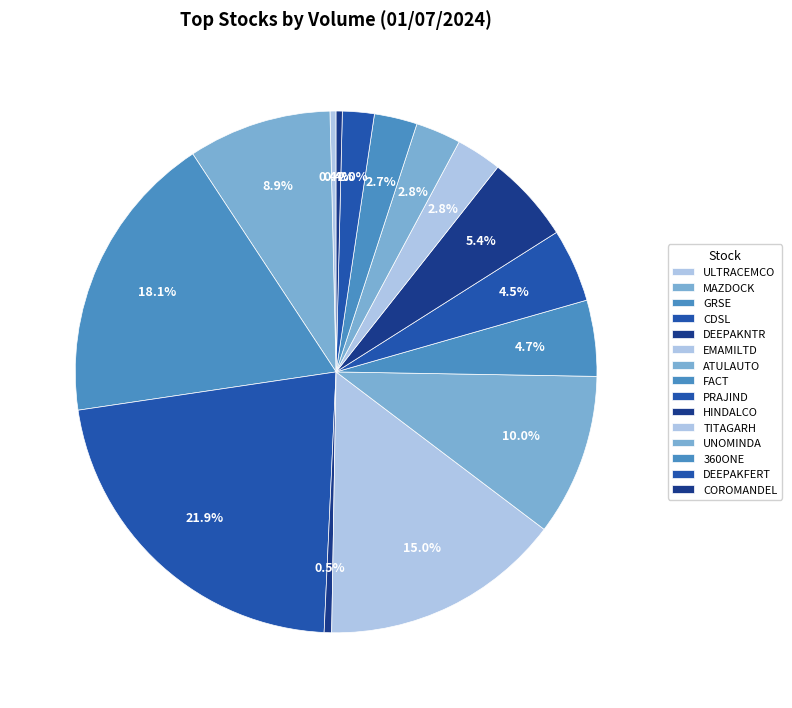

How many segments does this pie chart have?

15